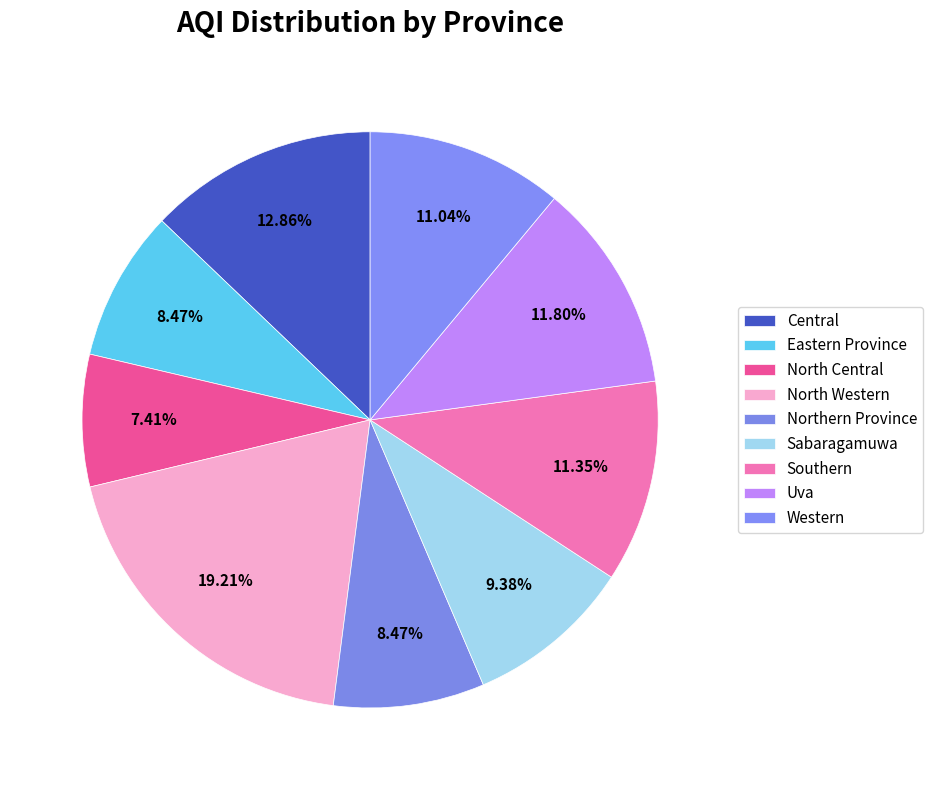

To the nearest percent, what is the difference between the Uva and Eastern Province slice percentages?

3%